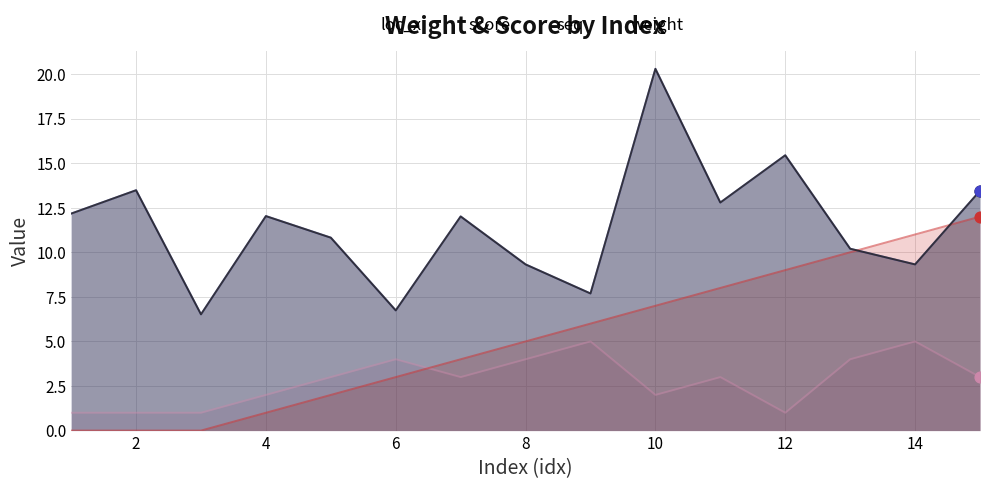

Which series contains the highest Y value?

score